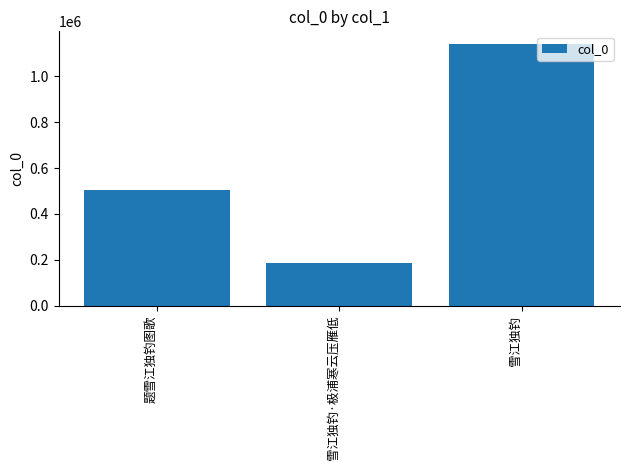

Is it true that the value at 雪江独钓·极浦寒云压雁低 is 185340?

True